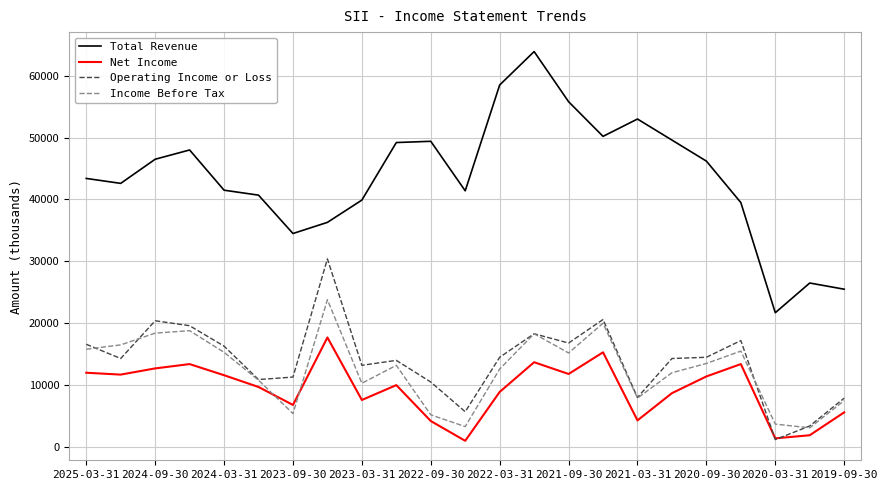

How many categories are shown in the chart?

23